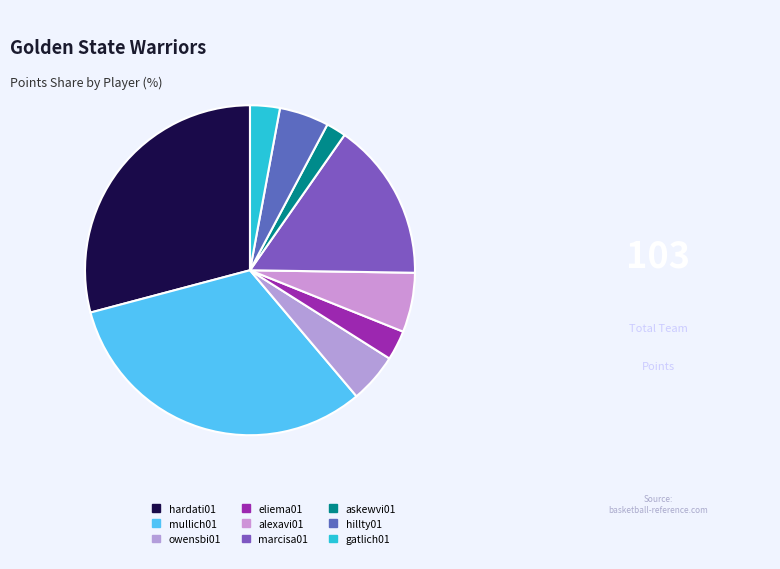

Rank the categories by value from lowest to highest.

askewvi01, eliema01, gatlich01, owensbi01, hillty01, alexavi01, marcisa01, hardati01, mullich01